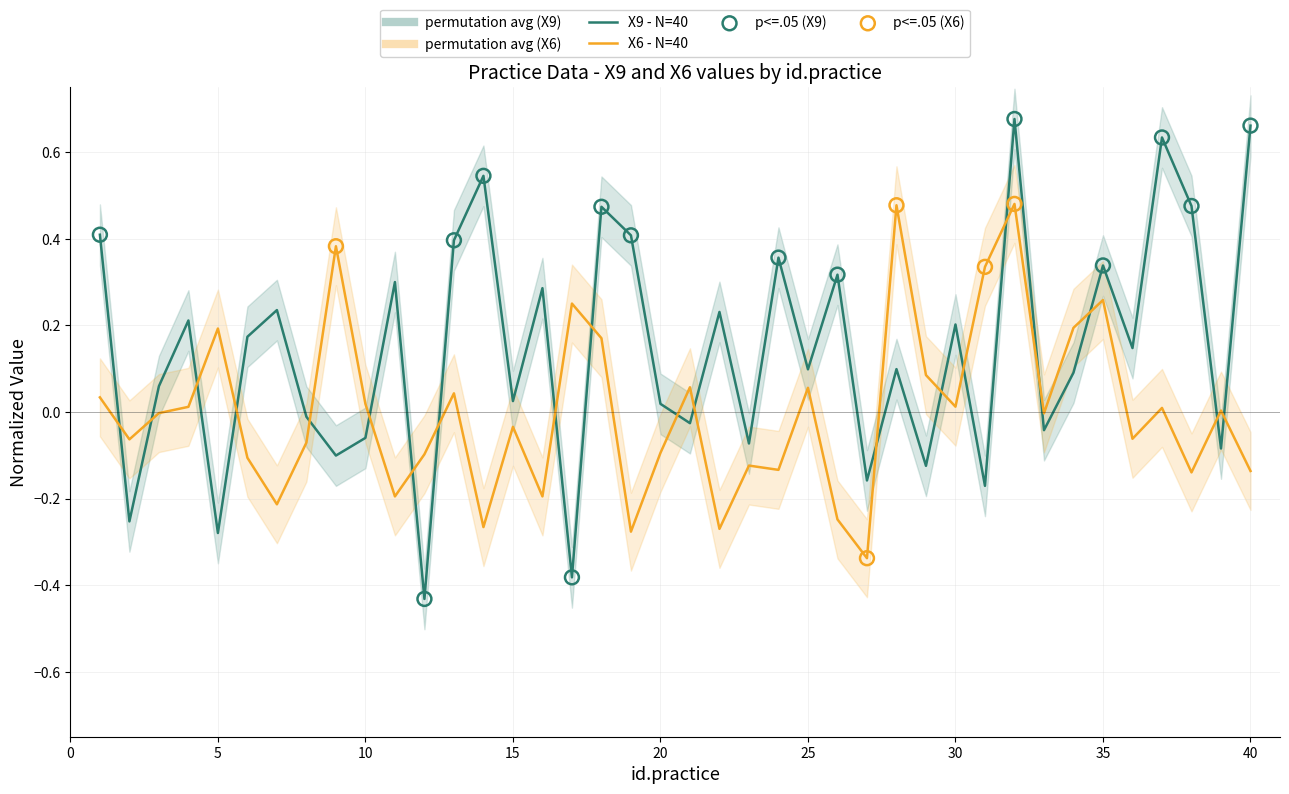

What are all the series names shown in the legend?

X9, X6